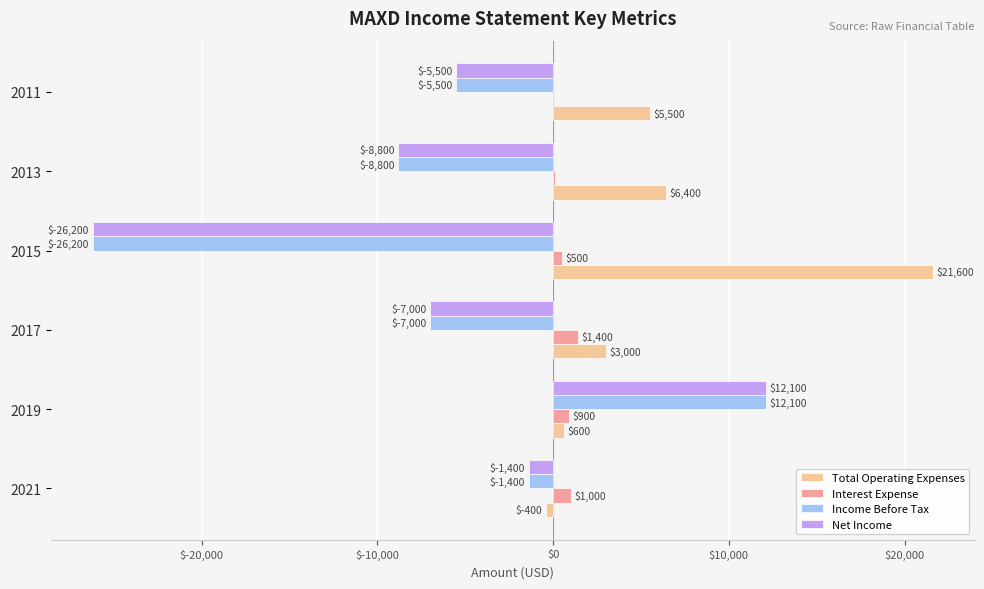

How many categories are shown in the chart?

6